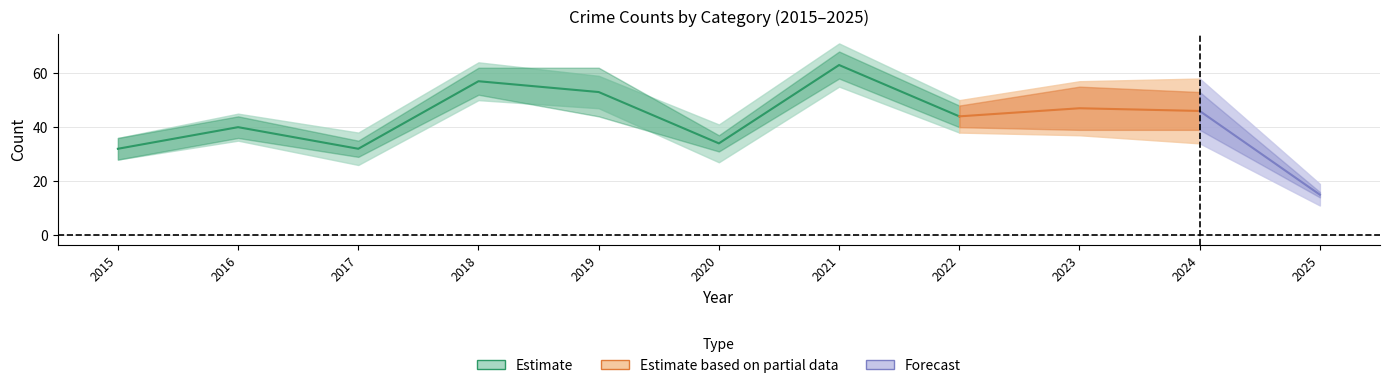

How many categories are shown in the chart?

11